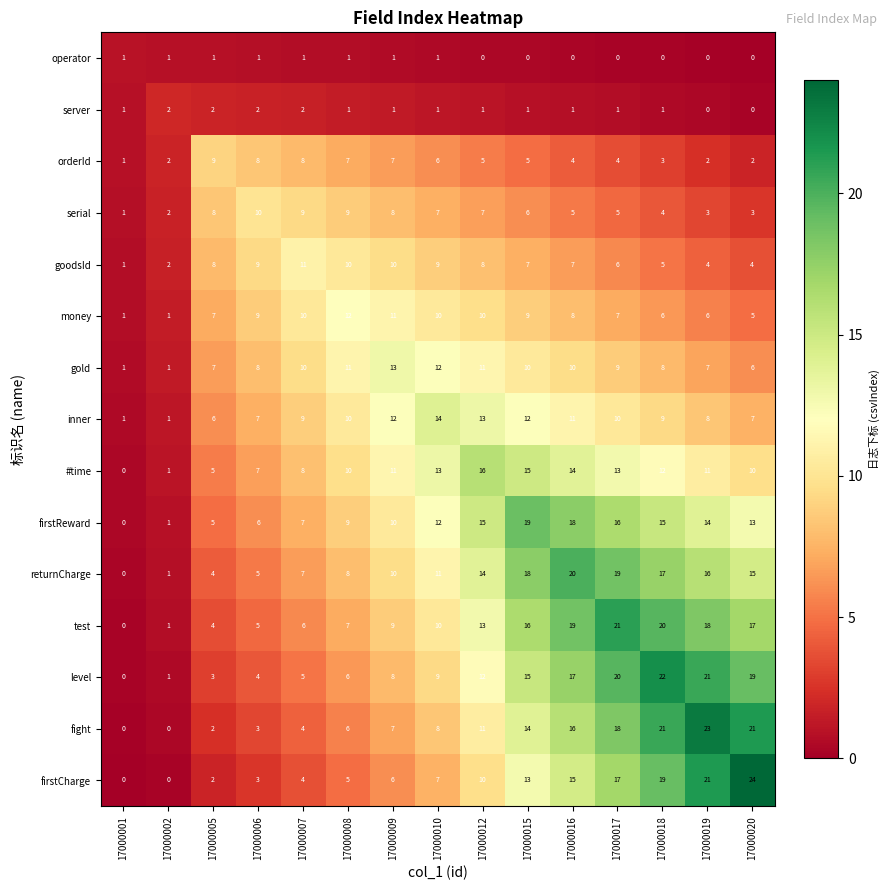

What is the greatest value displayed?

24